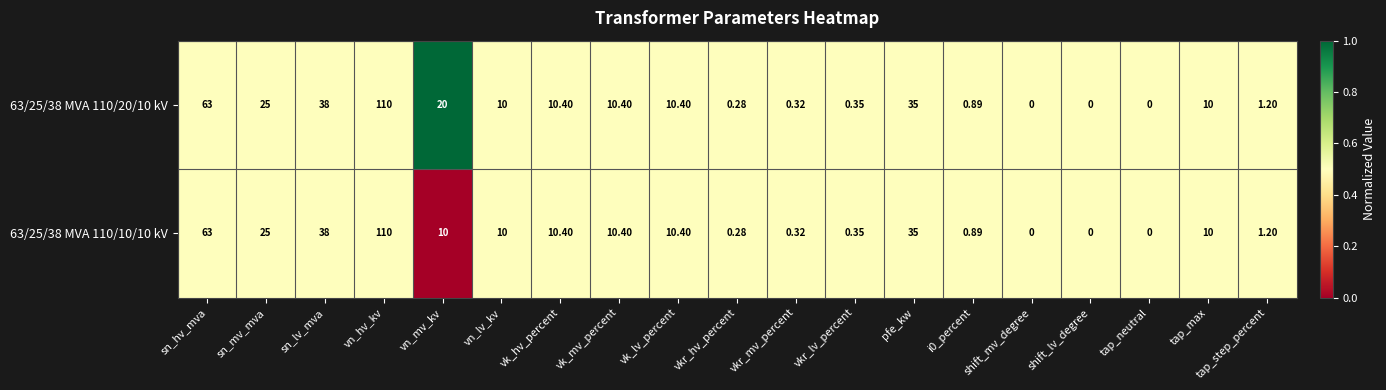

At which label is 63/25/38 MVA 110/10/10 kV closest to 55?

sn_hv_mva